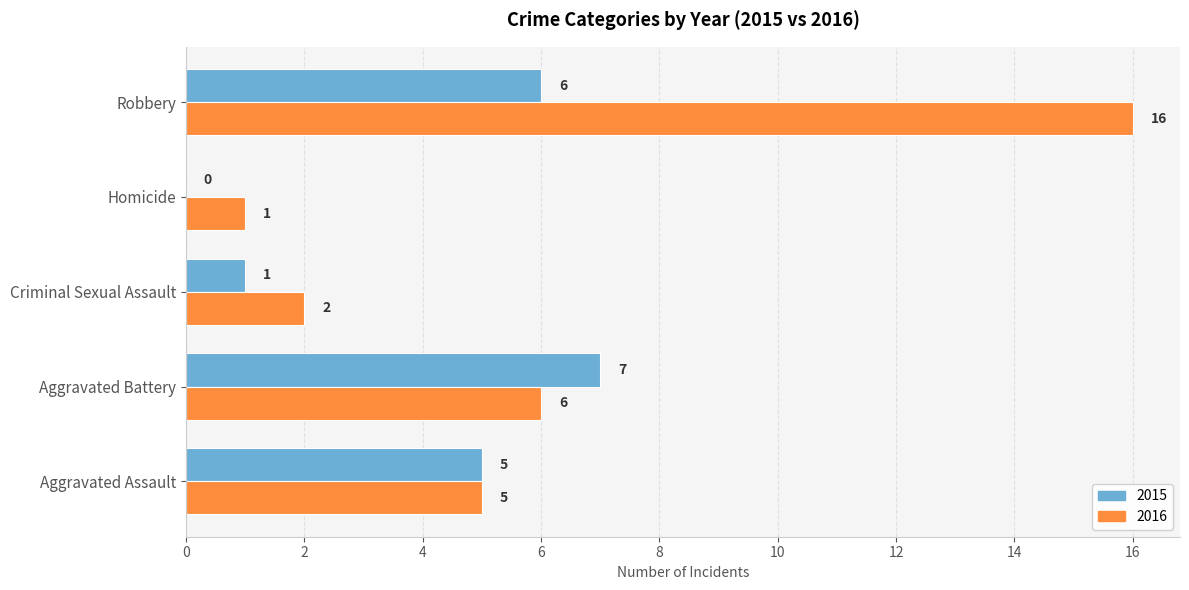

What is the total value across all series at Robbery?

22